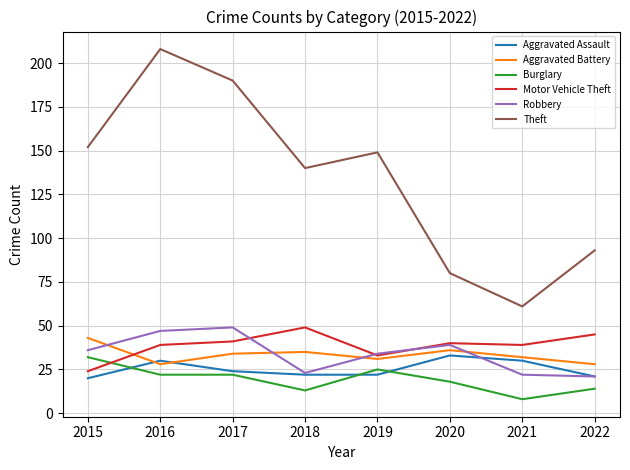

Which series has the largest total across all categories?

Theft